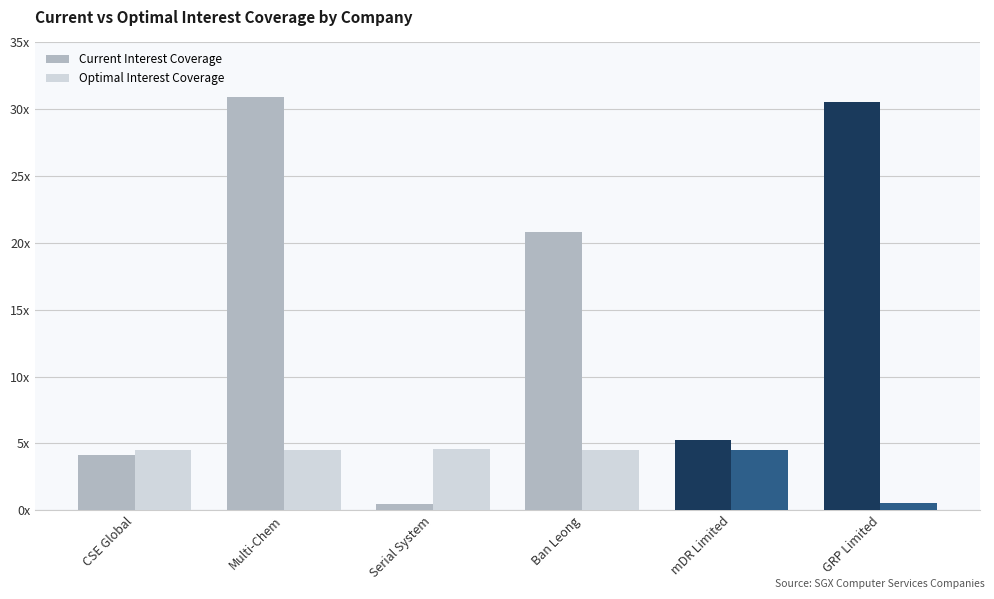

Are the bars horizontal?

No